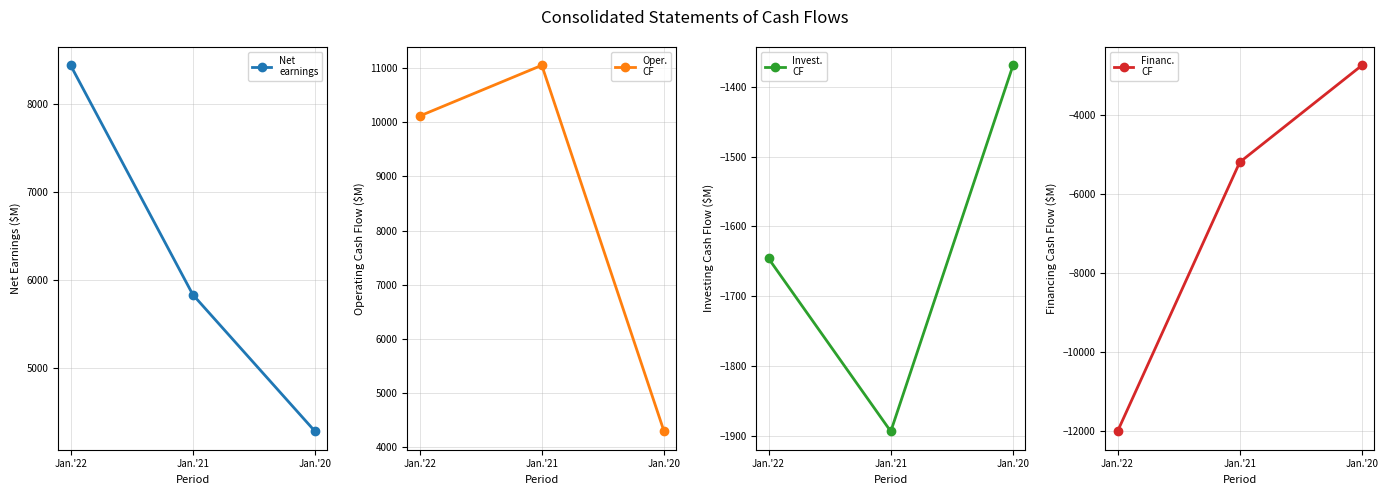

What is the spread (max minus min) of values at Jan.'21?

16240